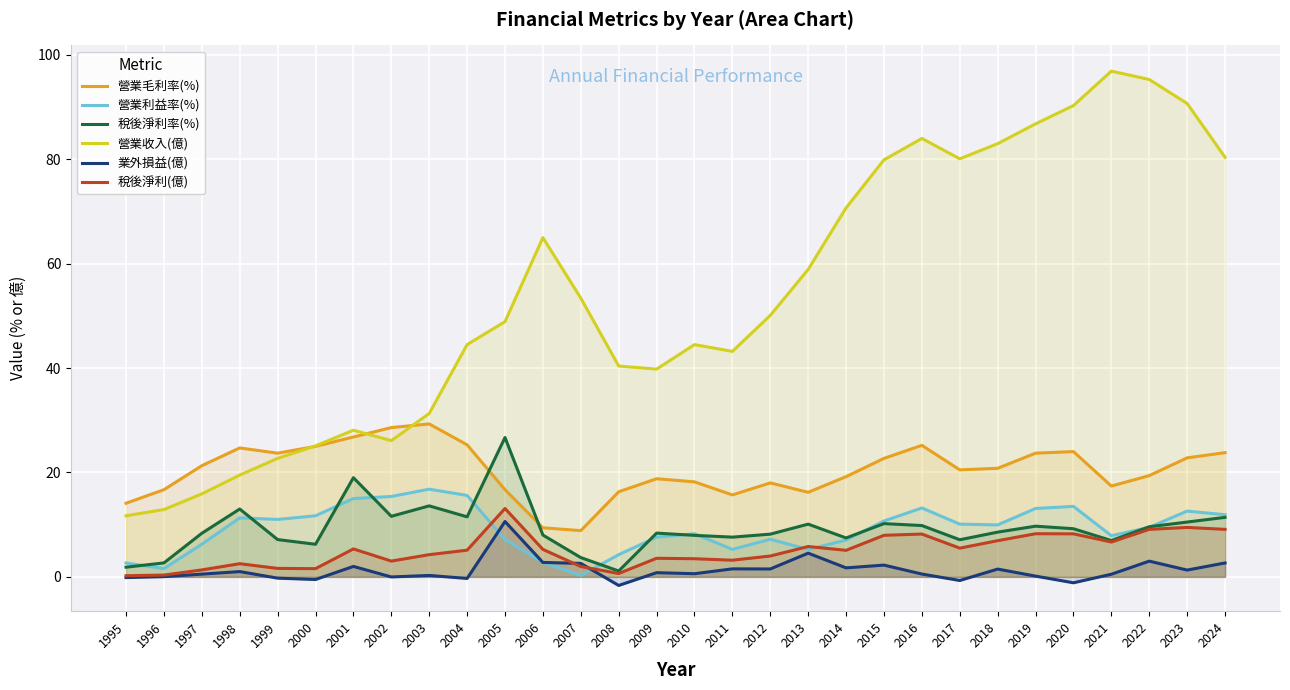

Reading right to left, transcribe all the data shown in this chart.

營業毛利率(%): 2024=23.8	2023=22.8	2022=19.4	2021=17.4	2020=24.0	2019=23.7	2018=20.8	2017=20.5	2016=25.2	2015=22.7	2014=19.2	2013=16.2	2012=18.0	2011=15.7	2010=18.2	2009=18.8	2008=16.3	2007=8.9	2006=9.4	2005=16.7	2004=25.3	2003=29.3	2002=28.6	2001=26.8	2000=25.0	1999=23.7	1998=24.7	1997=21.3	1996=16.7	1995=14.1
營業利益率(%): 2024=11.9	2023=12.6	2022=9.5	2021=7.9	2020=13.5	2019=13.1	2018=9.9	2017=10.1	2016=13.2	2015=10.7	2014=7.1	2013=5.2	2012=7.2	2011=5.3	2010=8.3	2009=7.6	2008=4.2	2007=0.3	2006=2.8	2005=7.2	2004=15.6	2003=16.8	2002=15.4	2001=15.0	2000=11.7	1999=11.0	1998=11.3	1997=6.2	1996=1.6	1995=2.6
稅後淨利率(%): 2024=11.4	2023=10.5	2022=9.6	2021=7.0	2020=9.2	2019=9.7	2018=8.6	2017=7.1	2016=9.8	2015=10.2	2014=7.5	2013=10.1	2012=8.2	2011=7.6	2010=8.0	2009=8.4	2008=1.1	2007=3.7	2006=8.0	2005=26.7	2004=11.5	2003=13.6	2002=11.6	2001=19.0	2000=6.2	1999=7.1	1998=13.0	1997=8.3	1996=2.7	1995=1.9
營業收入(億): 2024=80.4	2023=90.7	2022=95.3	2021=96.9	2020=90.3	2019=86.8	2018=83.0	2017=80.1	2016=84.0	2015=79.9	2014=70.7	2013=58.9	2012=50.1	2011=43.2	2010=44.5	2009=39.8	2008=40.4	2007=53.4	2006=65.0	2005=48.9	2004=44.5	2003=31.3	2002=26.1	2001=28.1	2000=25.1	1999=22.7	1998=19.5	1997=15.9	1996=12.9	1995=11.7
業外損益(億): 2024=2.7	2023=1.3	2022=3.0	2021=0.5	2020=-1.1	2019=0.1	2018=1.5	2017=-0.7	2016=0.5	2015=2.2	2014=1.7	2013=4.5	2012=1.5	2011=1.5	2010=0.6	2009=0.8	2008=-1.6	2007=2.6	2006=2.8	2005=10.6	2004=-0.3	2003=0.3	2002=-0.0	2001=2.0	2000=-0.5	1999=-0.2	1998=1.0	1997=0.5	1996=0.0	1995=-0.1
稅後淨利(億): 2024=9.1	2023=9.5	2022=9.1	2021=6.7	2020=8.2	2019=8.3	2018=6.9	2017=5.5	2016=8.2	2015=8.0	2014=5.1	2013=5.8	2012=4.0	2011=3.2	2010=3.5	2009=3.6	2008=0.6	2007=2.0	2006=5.3	2005=13.1	2004=5.1	2003=4.2	2002=3.0	2001=5.3	2000=1.6	1999=1.6	1998=2.5	1997=1.3	1996=0.3	1995=0.2